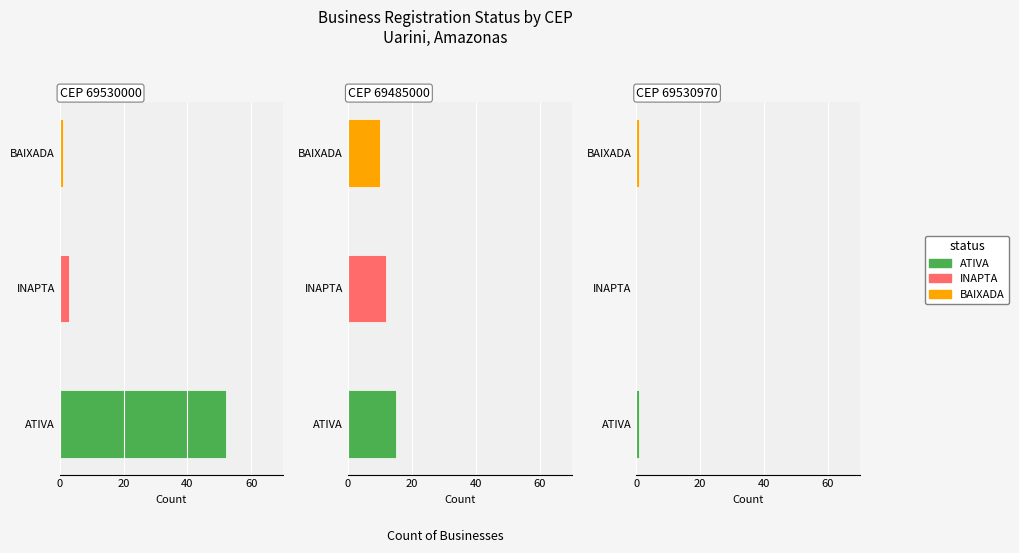

What is the value of the BAIXADA bar at the 3rd from the left?

1